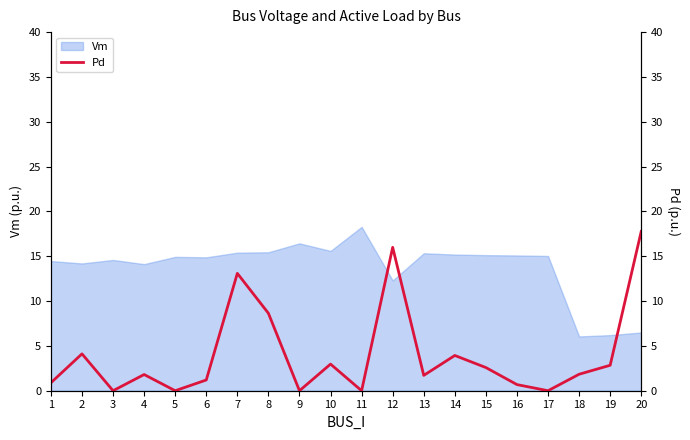

What is the difference between the values at 6 and 19?

1.6